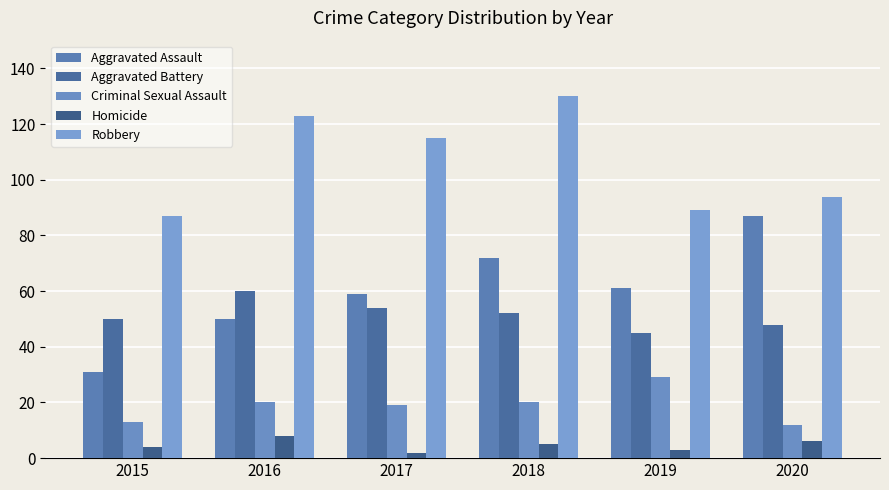

Which series has the largest range (max minus min)?

Aggravated Assault